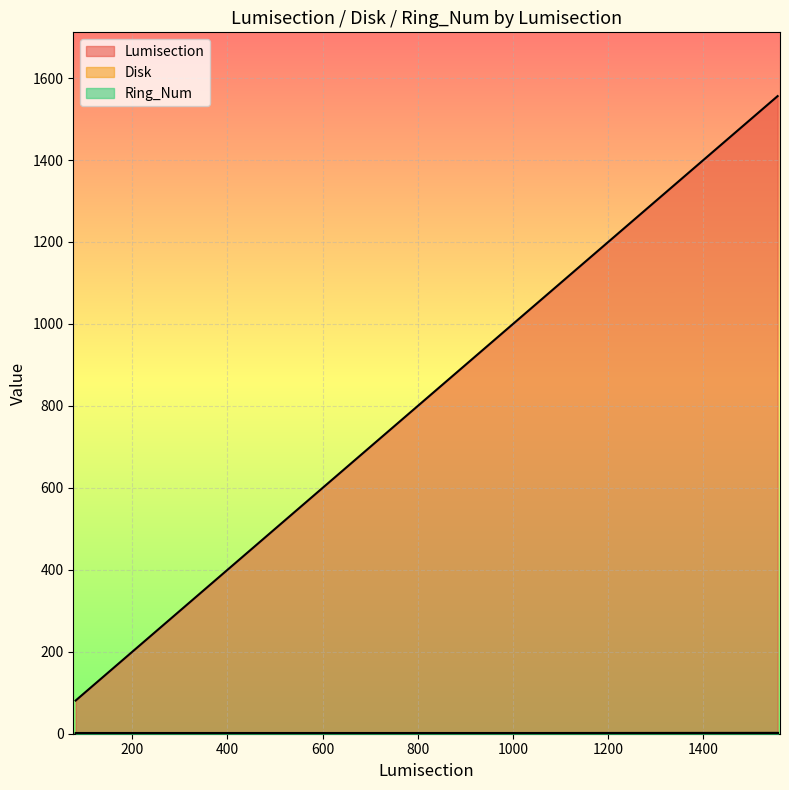

True or false: Disk and Lumisection cross at least once.

False